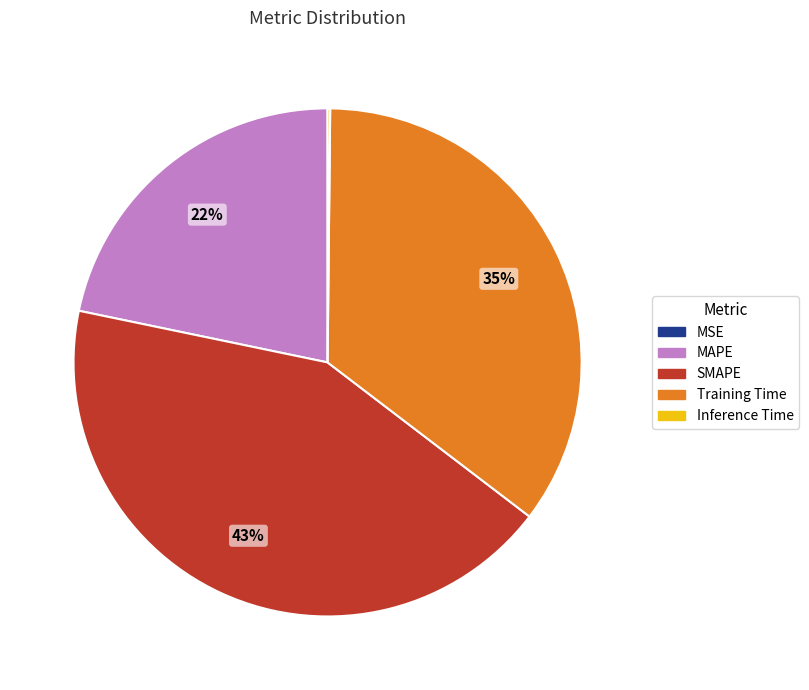

To the nearest percent, what is the difference between the largest and smallest slice percentages?

43%